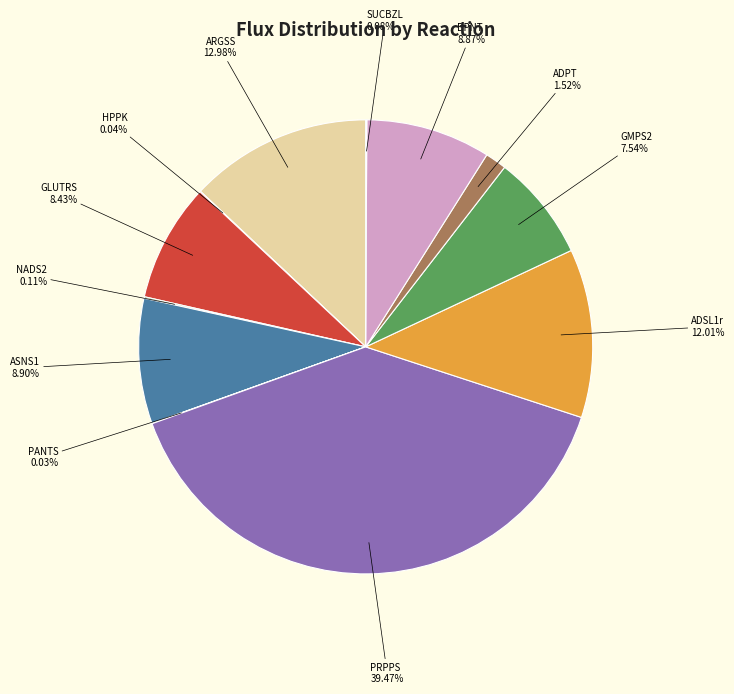

Is there a majority slice in this chart?

No